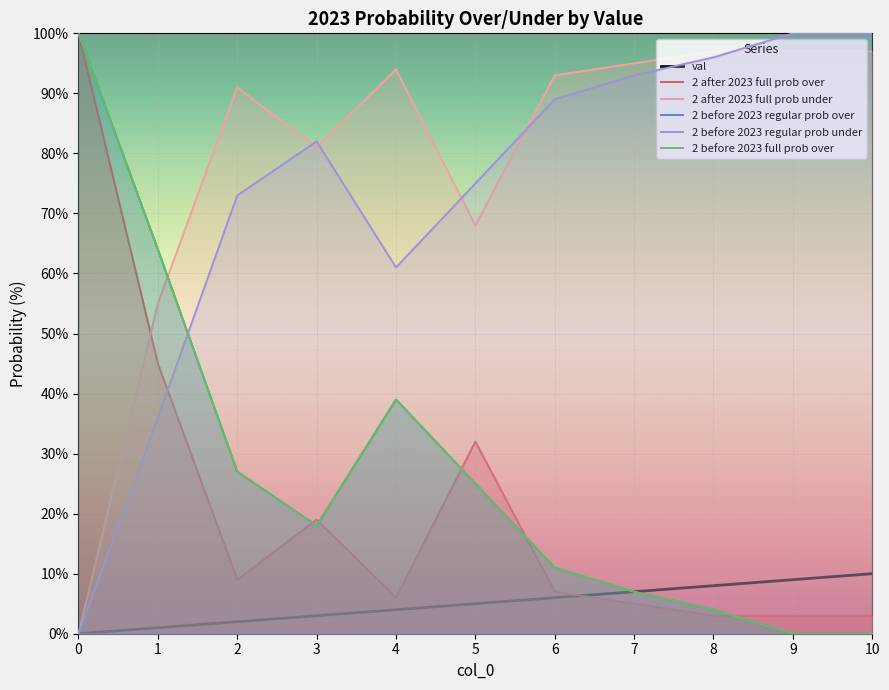

Does the chart display data point markers on the line(s)?

No